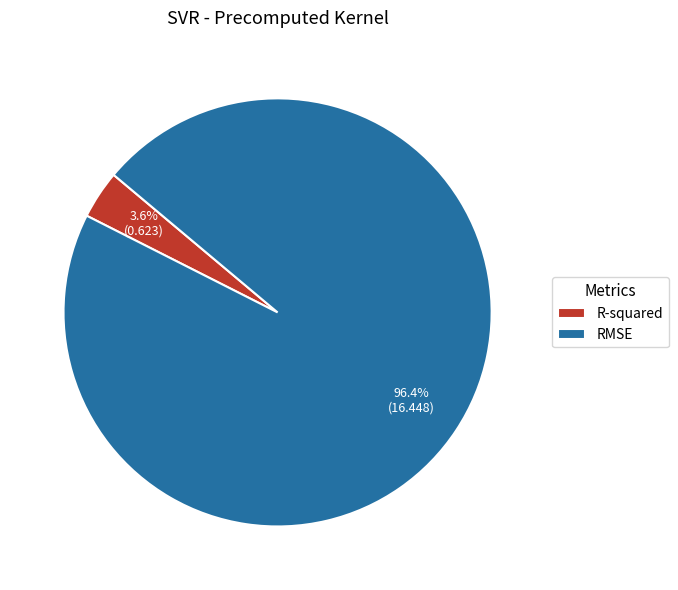

Which category accounts for the majority?

RMSE